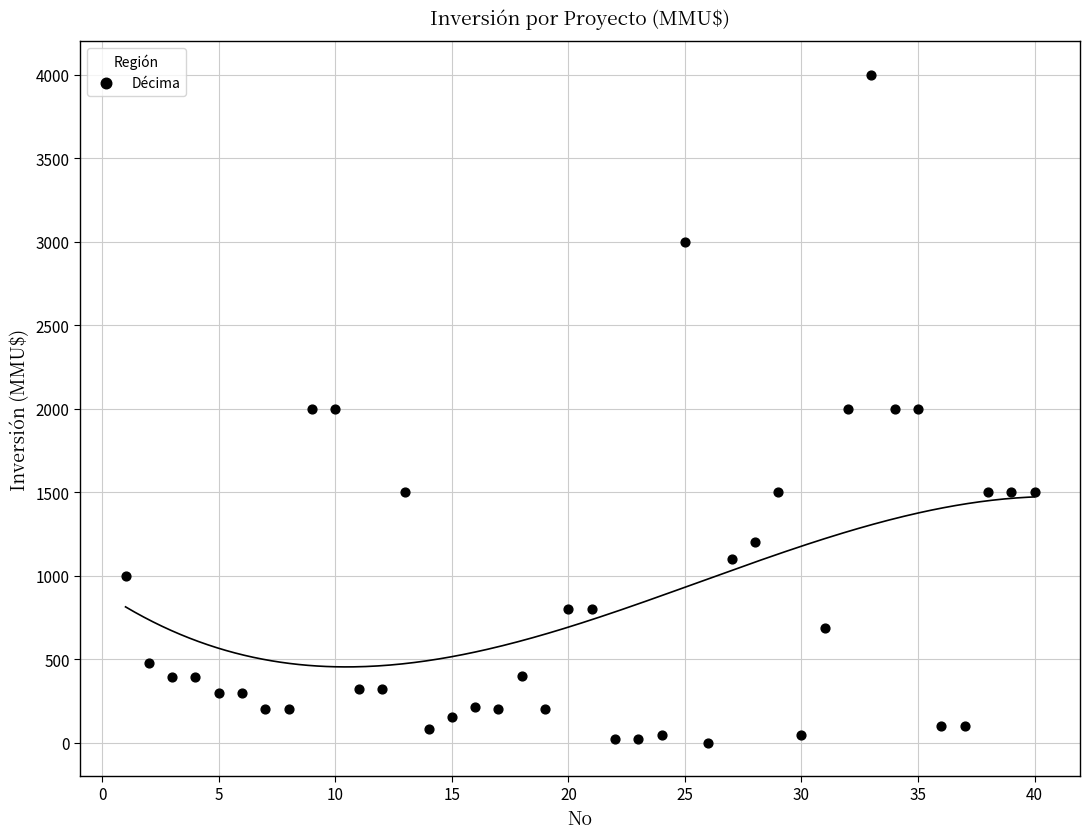

What is the range of X values (max minus min)?

39